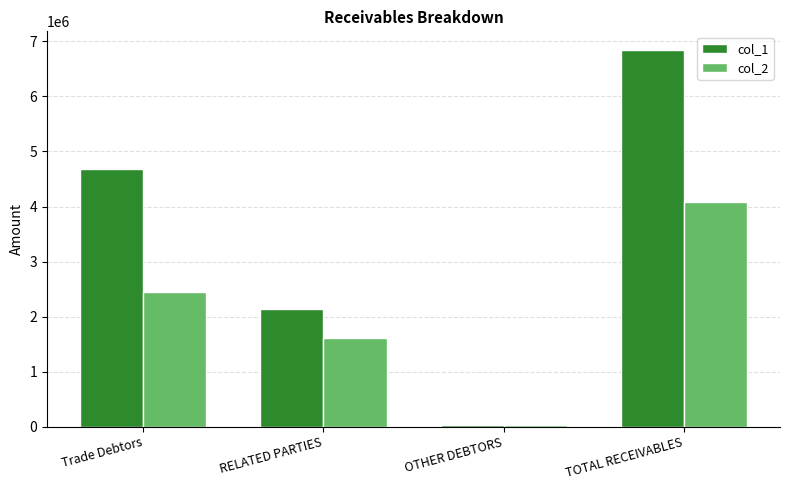

Count the col_2 values in the range 1615891 to 4086305.

3